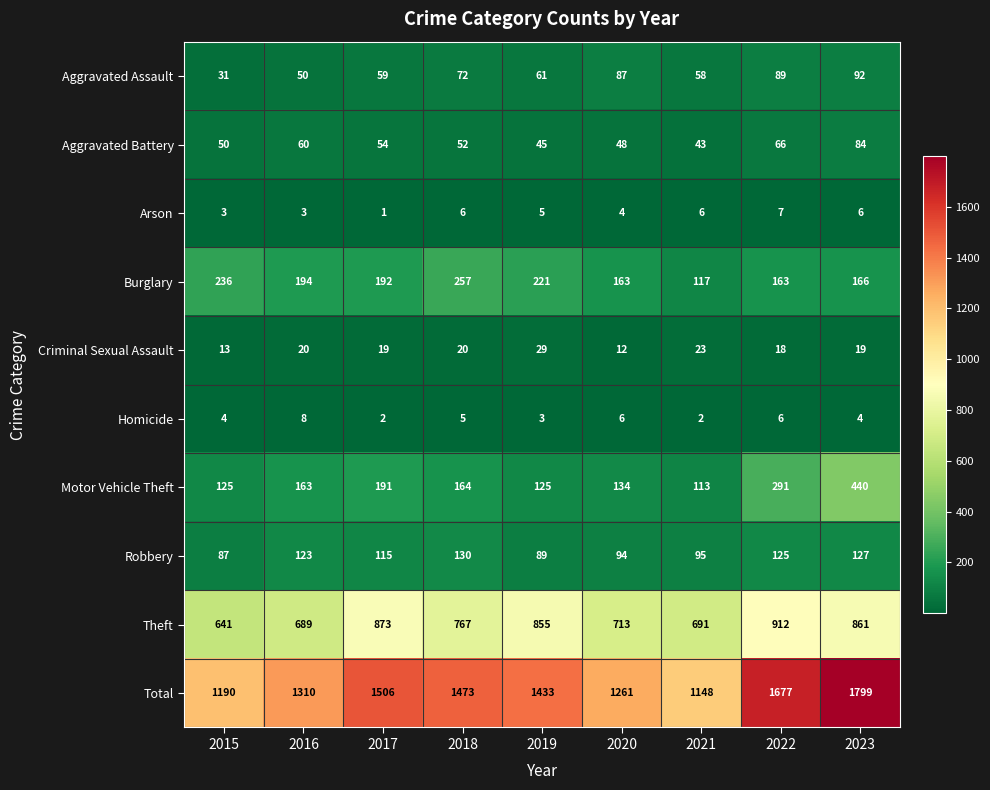

List the labels in order of Theft value, largest first.

2022, 2017, 2023, 2019, 2018, 2020, 2021, 2016, 2015